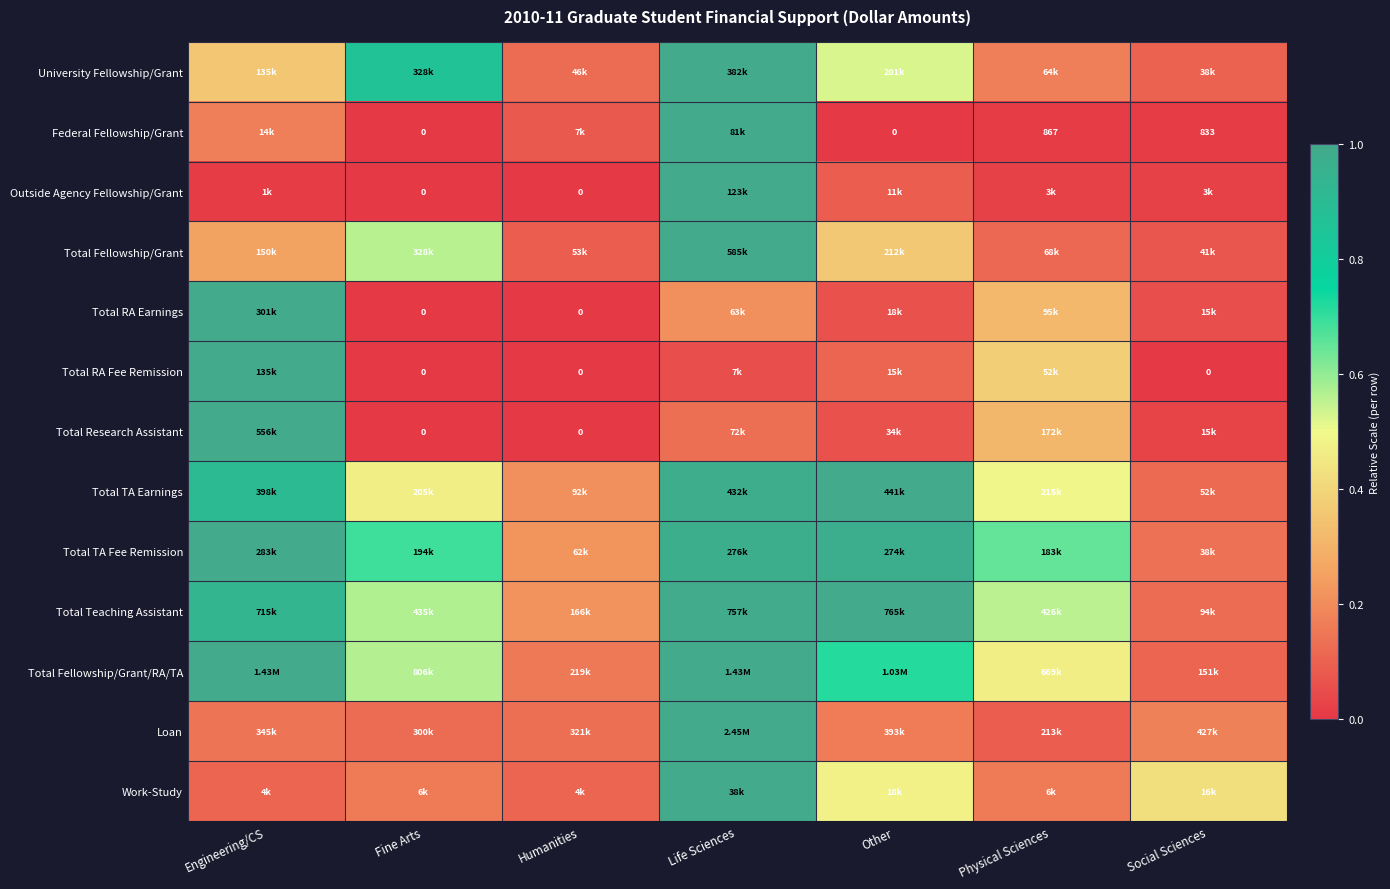

Is the value of University Fellowship/Grant at Humanities greater than the value of Loan at Other?

No